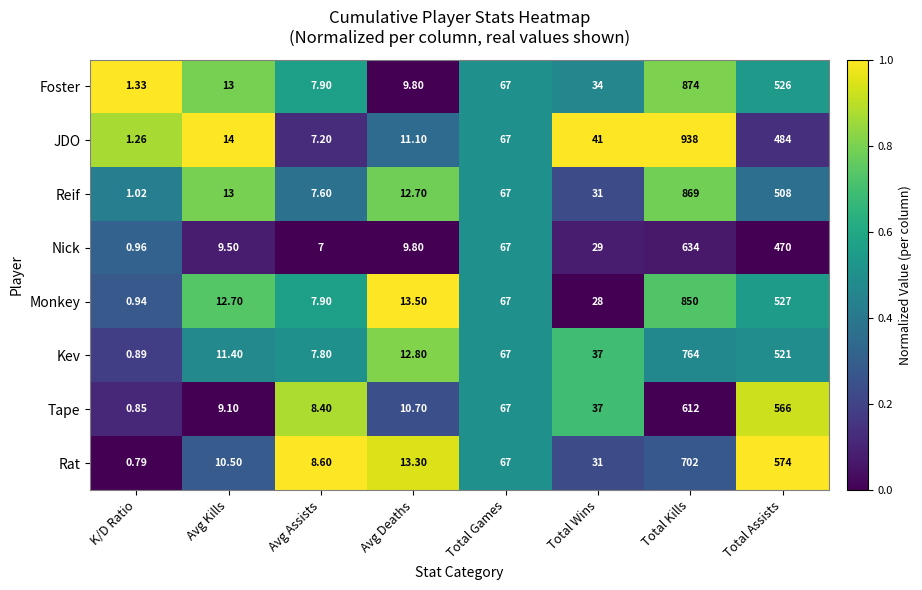

Which series changed the most between Avg Kills and Total Assists?

Rat